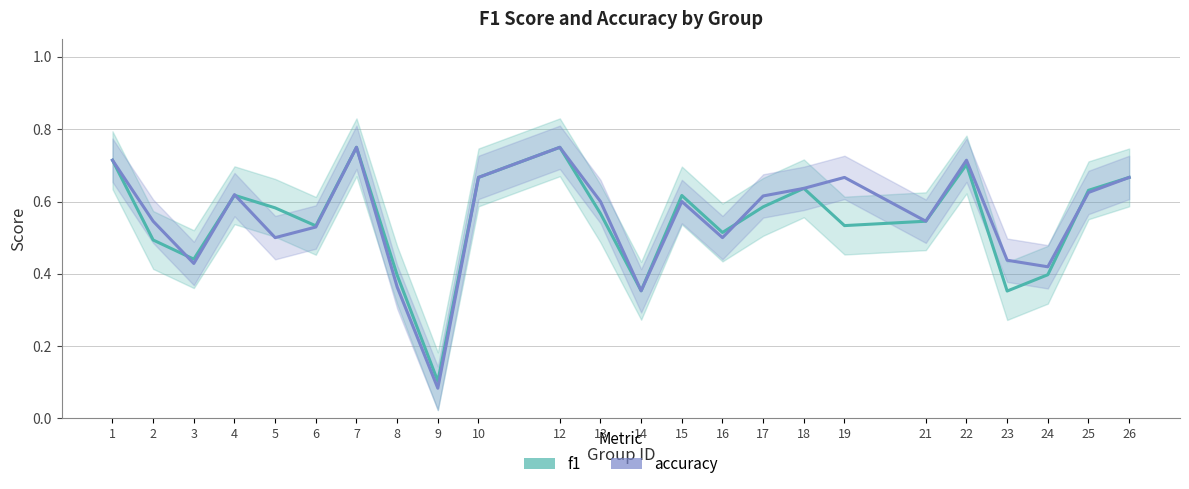

Which series has the largest total across all categories?

accuracy